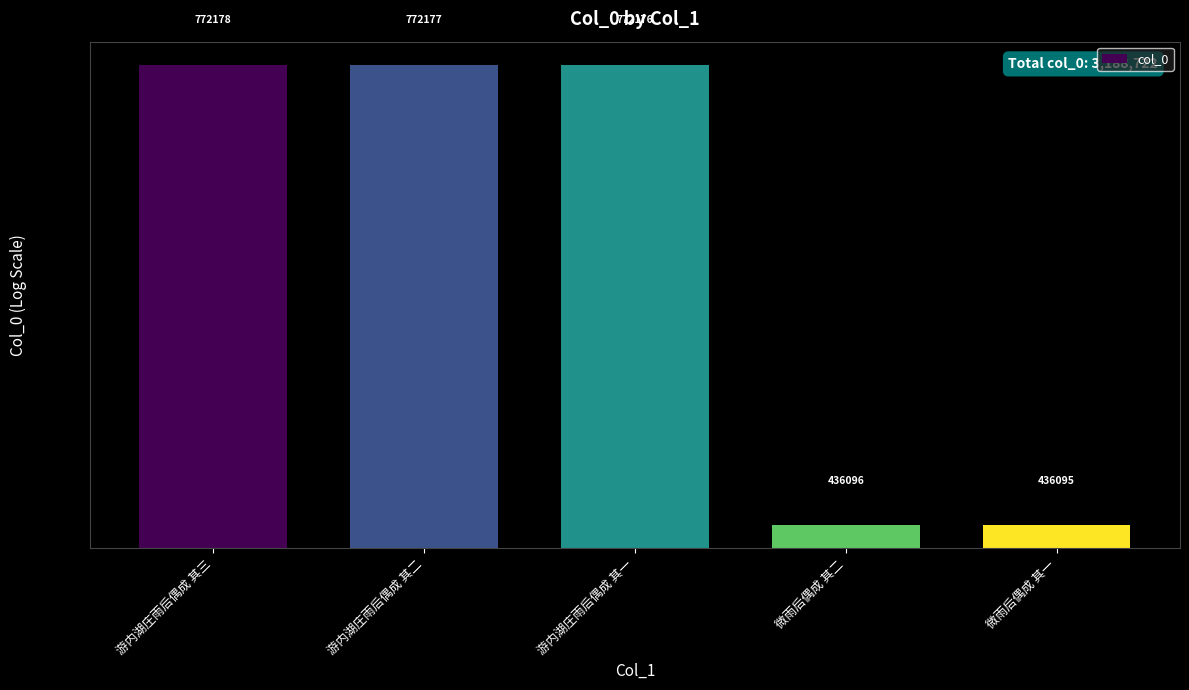

What is the minimum value shown in the chart?

436095